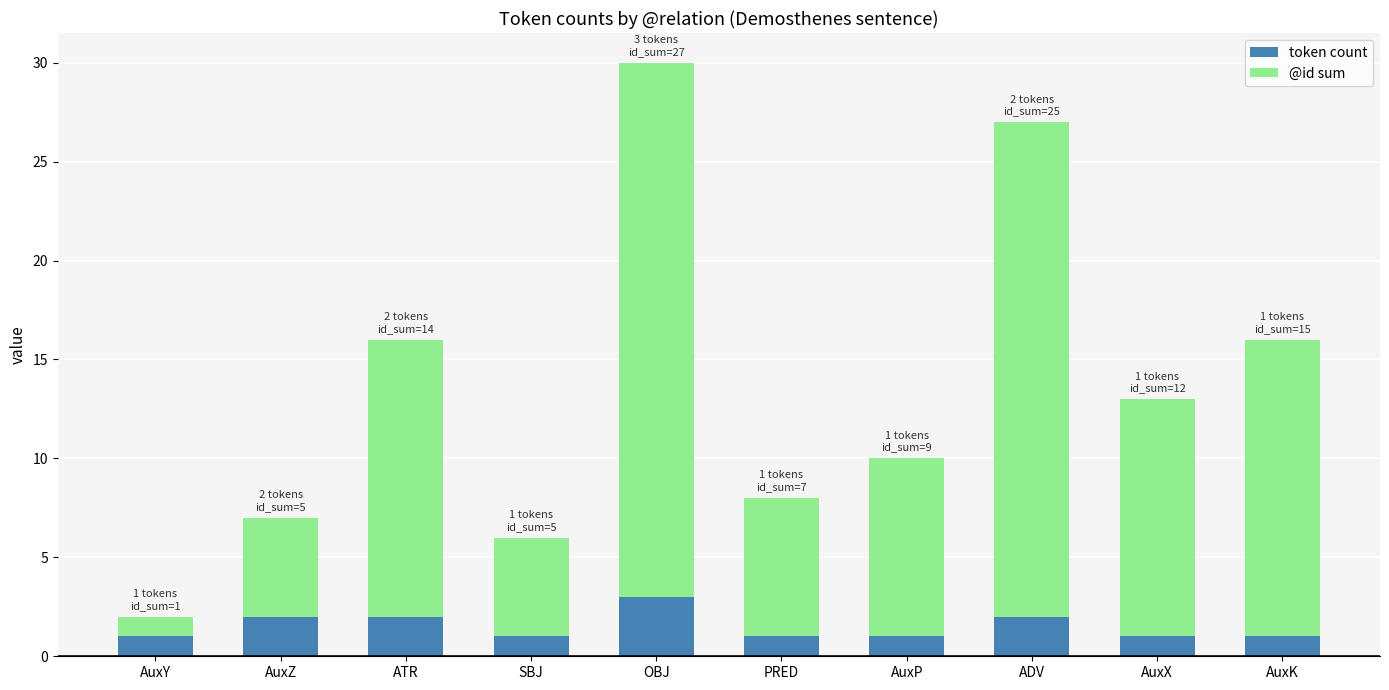

What is the highest value of the token count series?

3